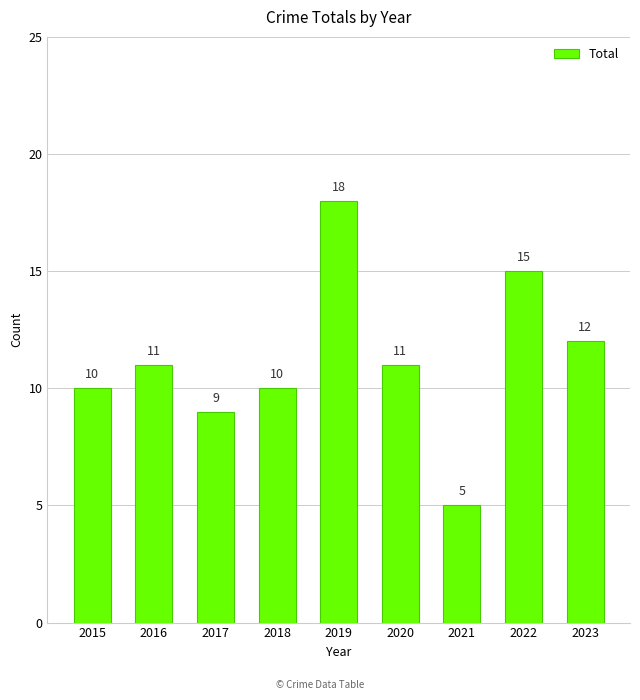

Approximately how many times larger is the value at 2022 compared to 2021?

3.0